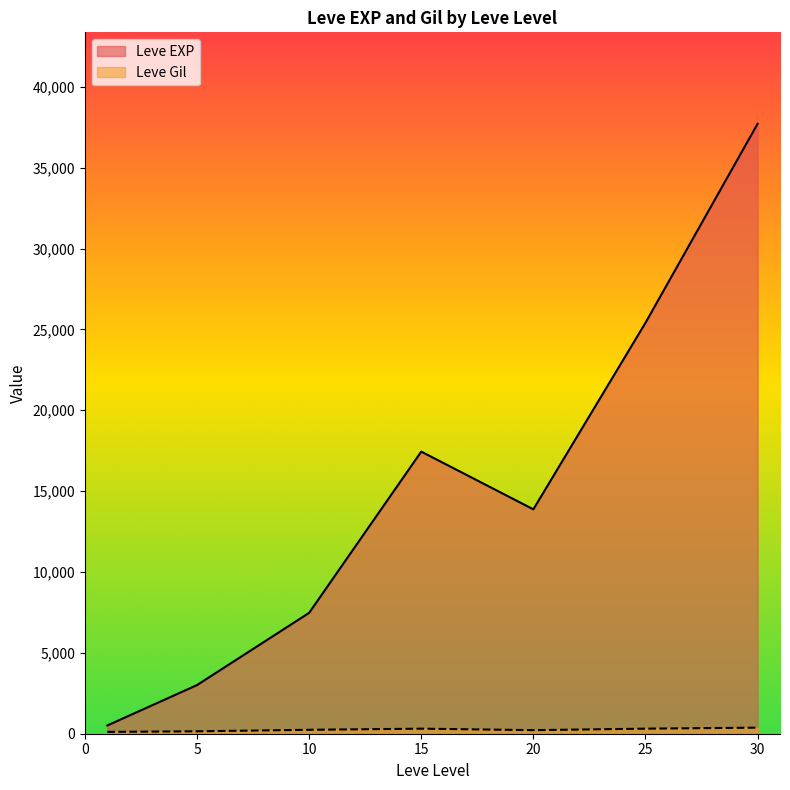

The value of Leve EXP at 30 is 41435. True or false?

False